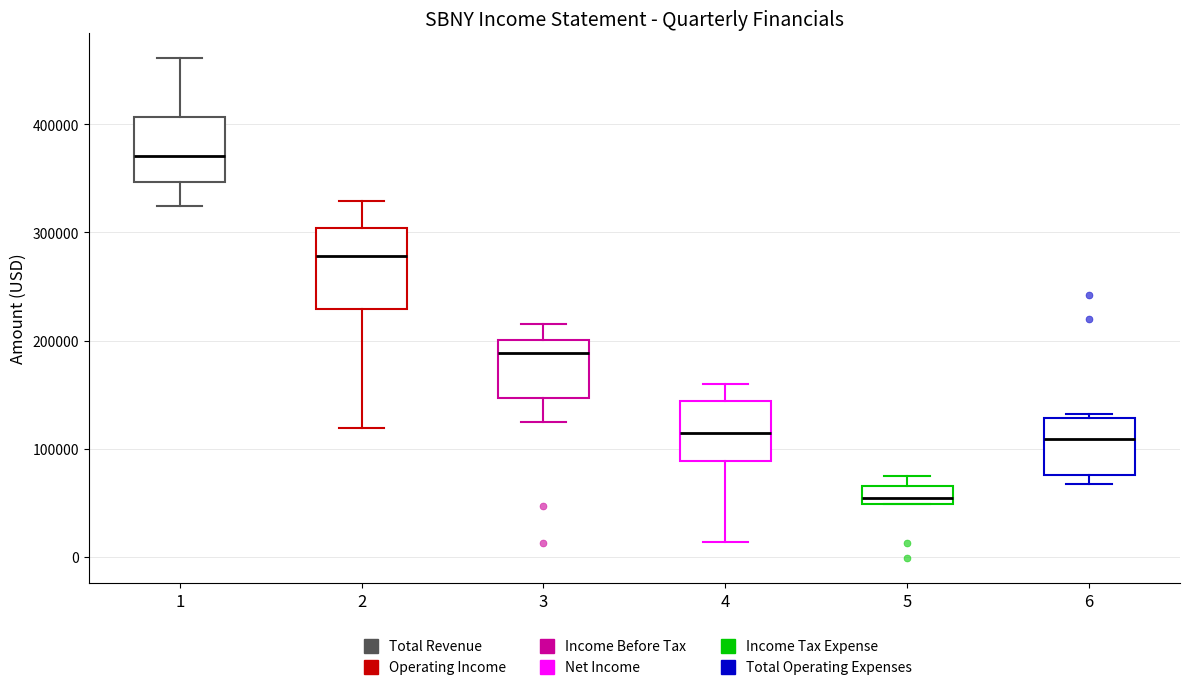

Reading left to right, read every box against the y-axis: the position of its median line, the range the box covers, and the ends of its whiskers. The values are not printed on the chart, so give them approximately, as read against the axis.

1: median 370000, box 350000 to 410000, whiskers 320000 to 460000
2: median 280000, box 230000 to 300000, whiskers 120000 to 330000
3: median 190000, box 150000 to 200000, whiskers 120000 to 220000
4: median 110000, box 90000 to 140000, whiskers 10000 to 160000
5: median 50000 (just above the box's lower edge), box 50000 to 70000, whiskers 50000 to 70000 (above the box's upper edge)
6: median 110000, box 80000 to 130000, whiskers 70000 to 130000 (just above the box's upper edge)